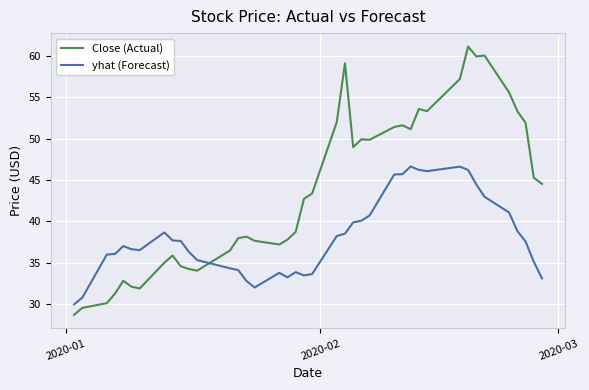

Which series has the largest range (max minus min)?

Close (Actual)